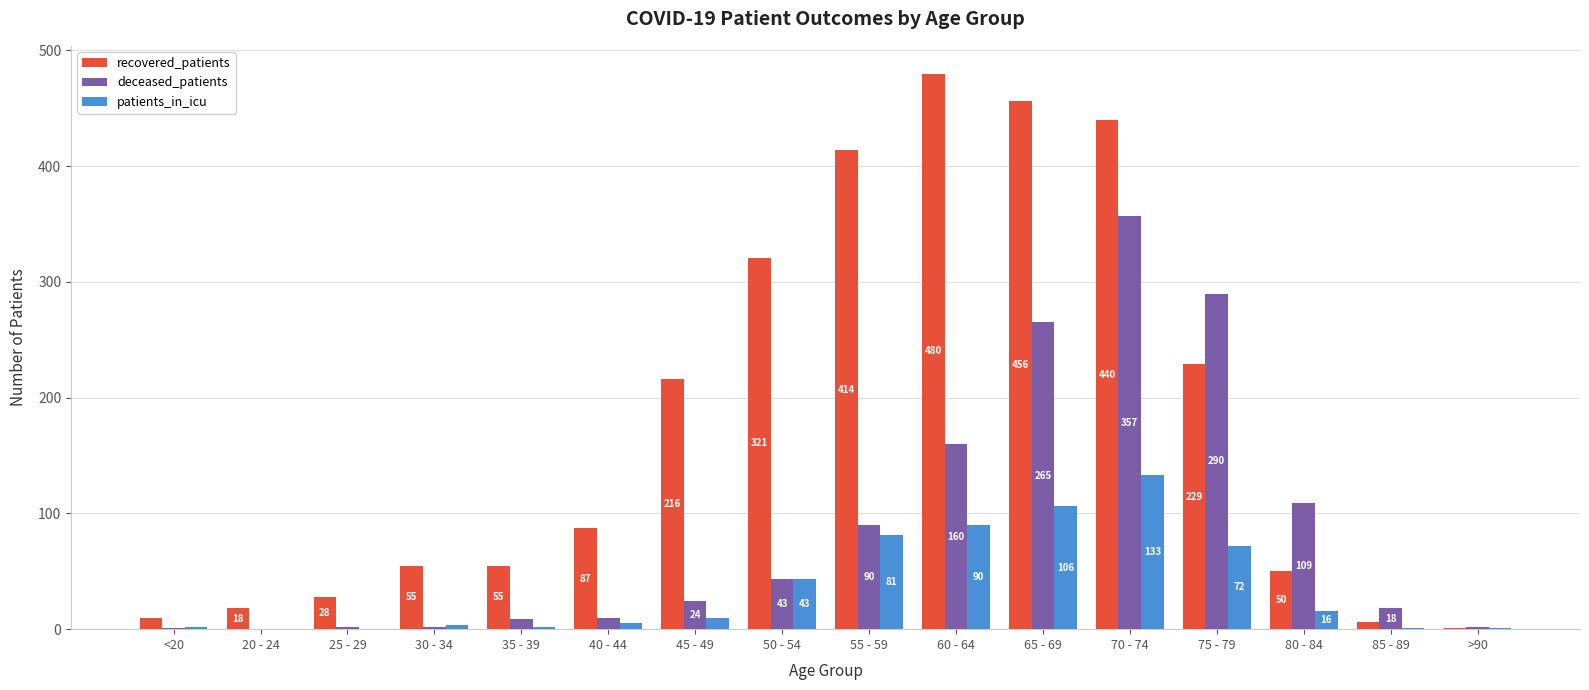

What is the difference between the deceased_patients values at 80 - 84 and 65 - 69?

156